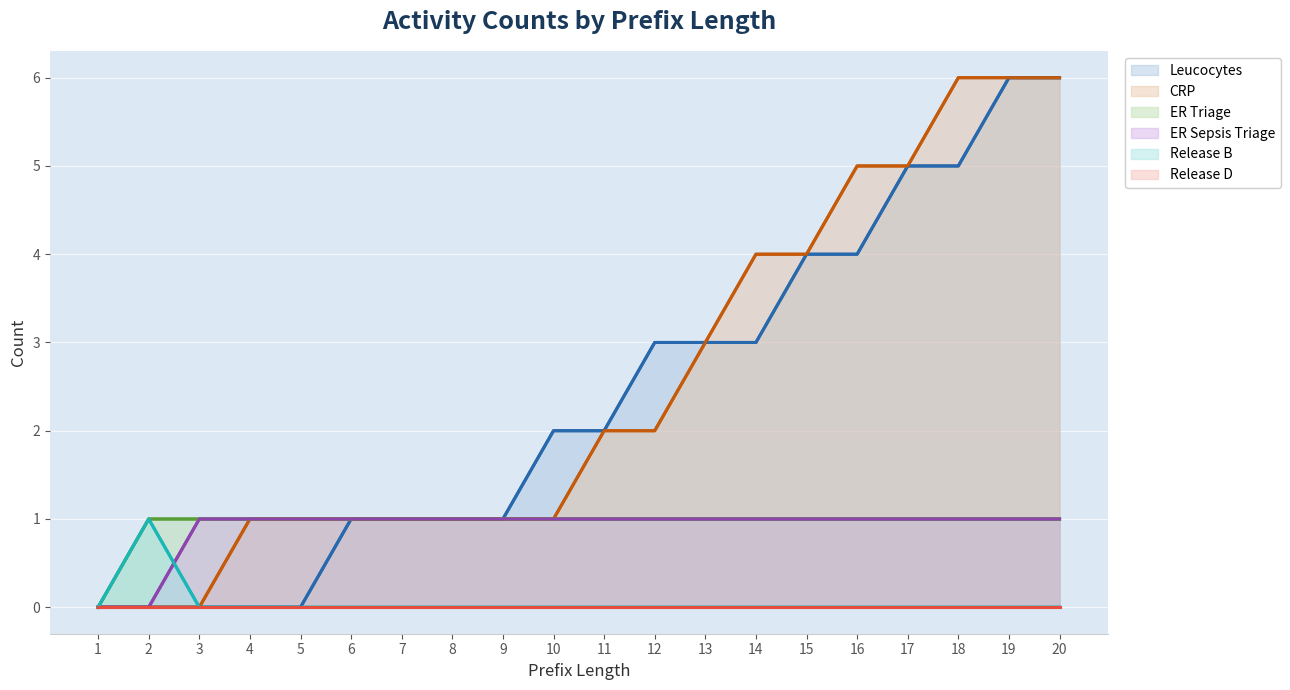

True or false: CRP and Release B cross at least once.

False